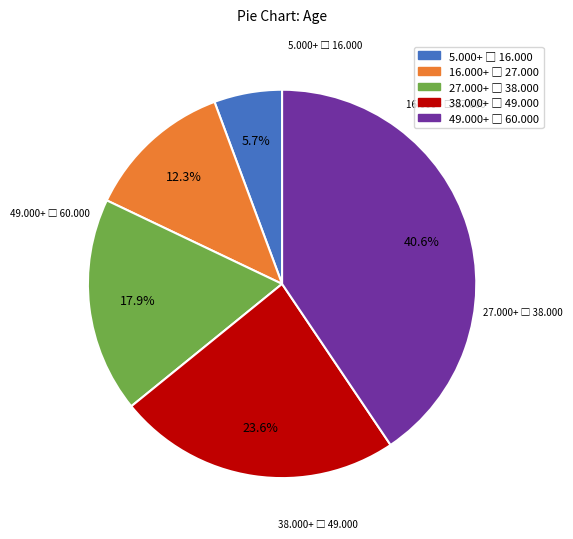

Does any single category account for the majority?

No